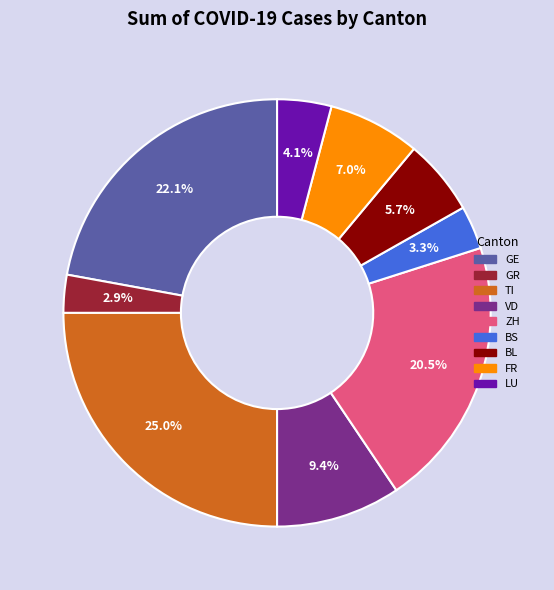

Is there a majority slice in this chart?

No